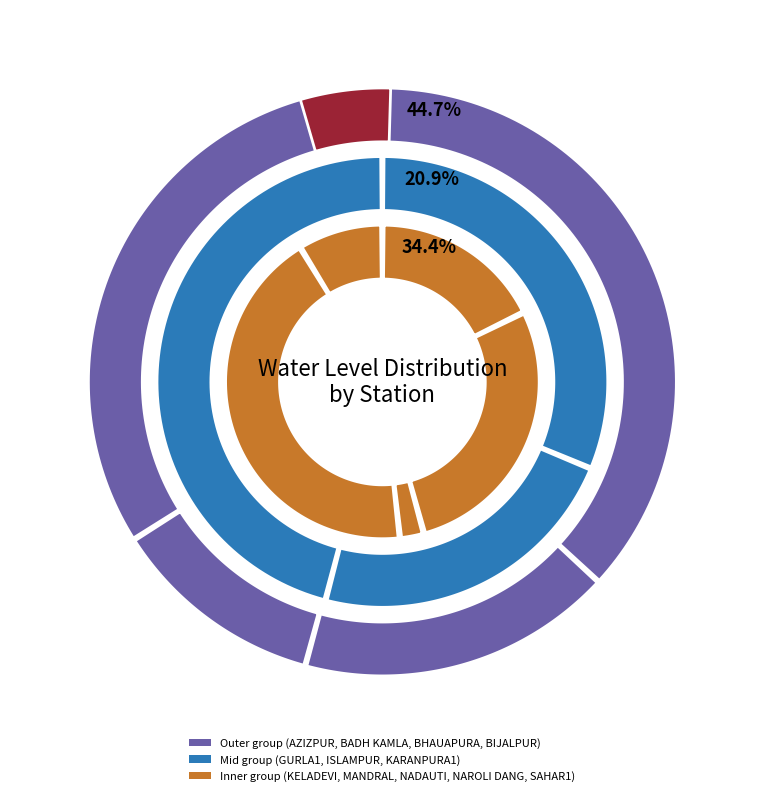

Rank the categories by value from lowest to highest.

NADAUTI, KELADEVI, ISLAMPUR, BADH KAMLA, SAHAR1, KARANPURA1, BHAUAPURA, GURLA1, NAROLI DANG, MANDRAL, AZIZPUR, BIJALPUR